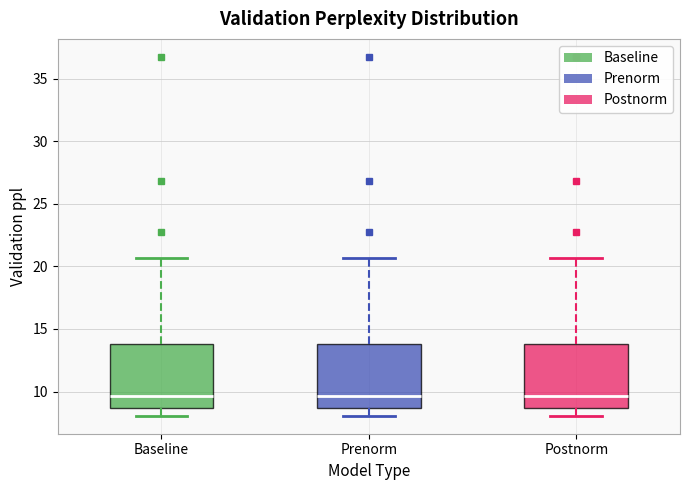

Reading left to right, read every box against the y-axis: the position of its median line, the range the box covers, and the ends of its whiskers. The values are not printed on the chart, so give them approximately, as read against the axis.

Baseline: median 9.5, box 8.5 to 14.0, whiskers 8.0 to 20.5
Prenorm: median 9.5, box 8.5 to 14.0, whiskers 8.0 to 20.5
Postnorm: median 9.5, box 8.5 to 14.0, whiskers 8.0 to 20.5